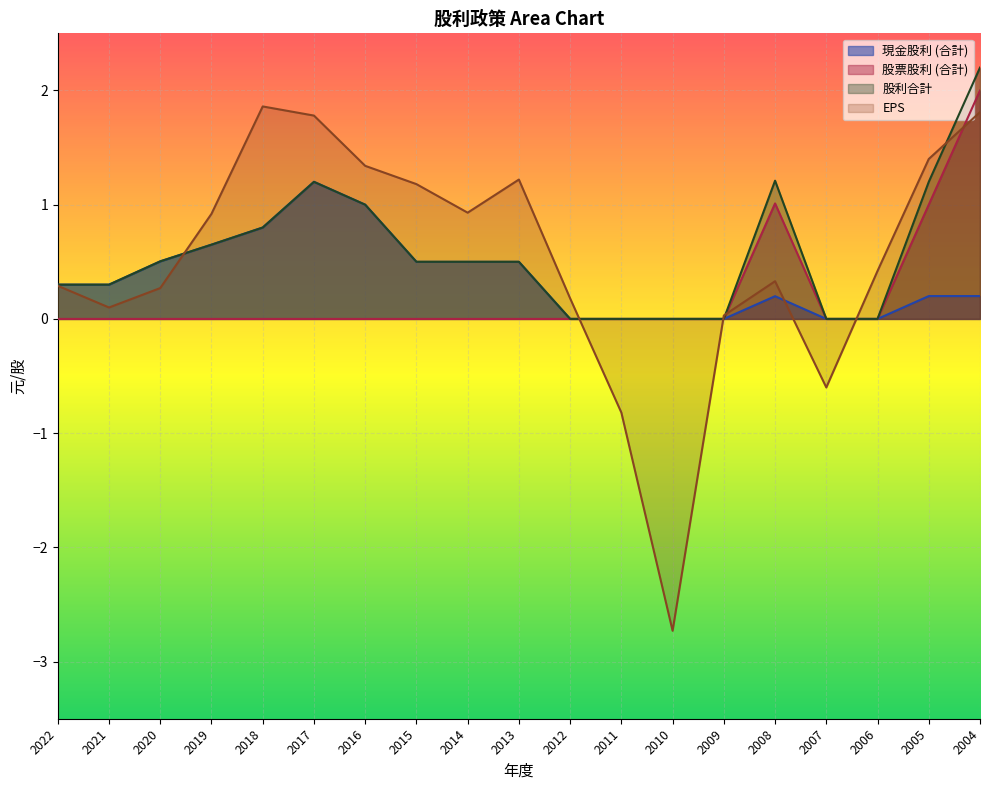

How many lines are shown in the chart?

4